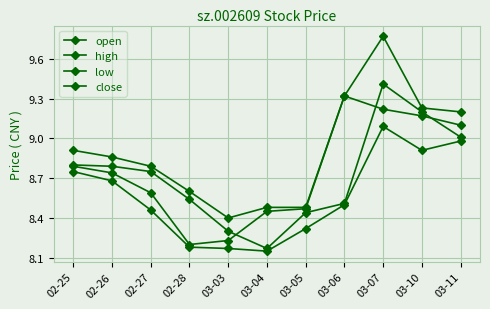

Which has a higher value, 03-03 or 03-11?

03-11